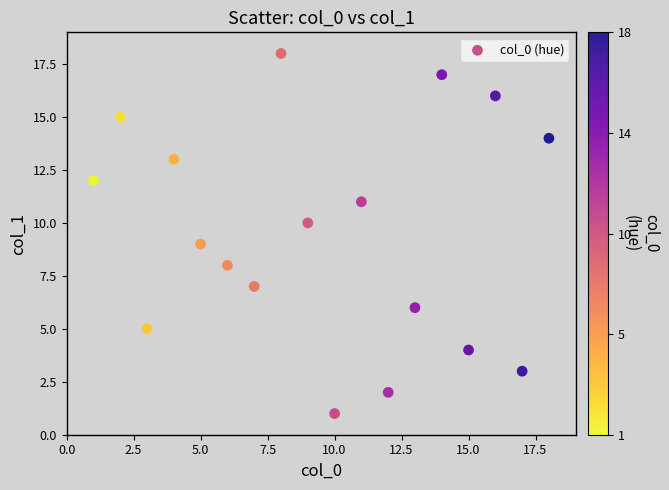

What is the range of Y values (max minus min)?

17